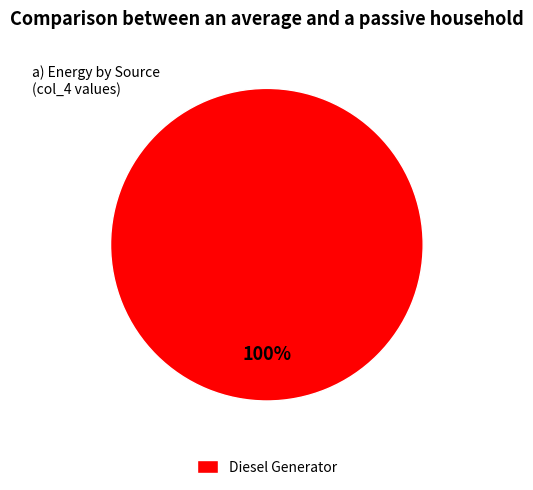

Count the number of slices in the pie.

1